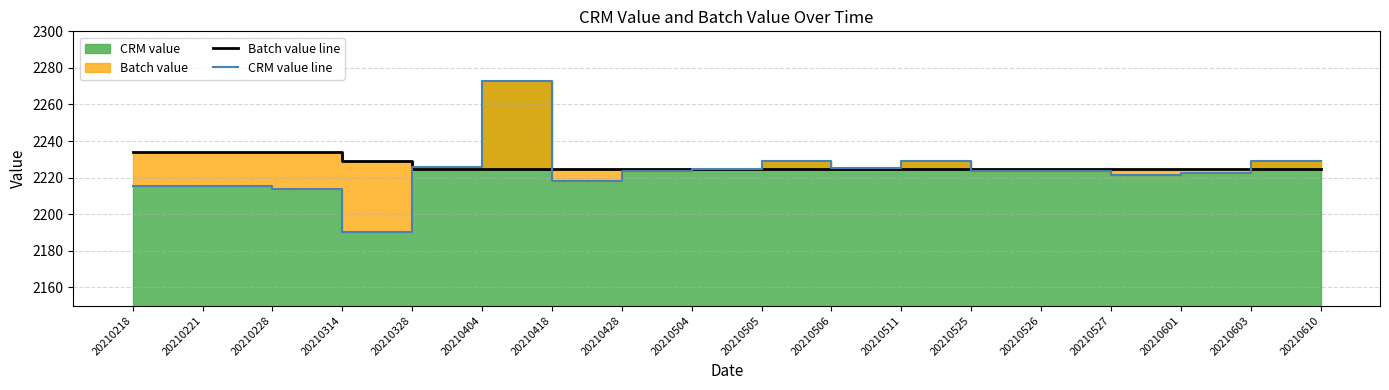

What is the difference between the second highest and second lowest values in the CRM value line series?

15.3